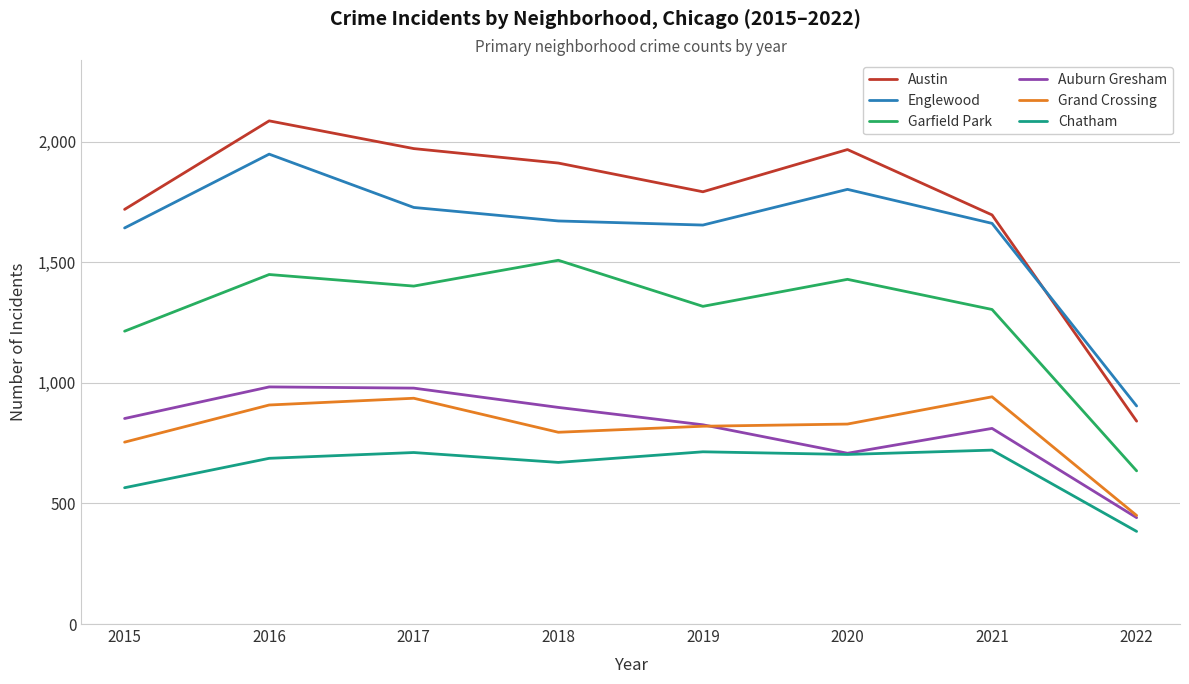

True or false: Chatham and Englewood intersect in this chart.

False